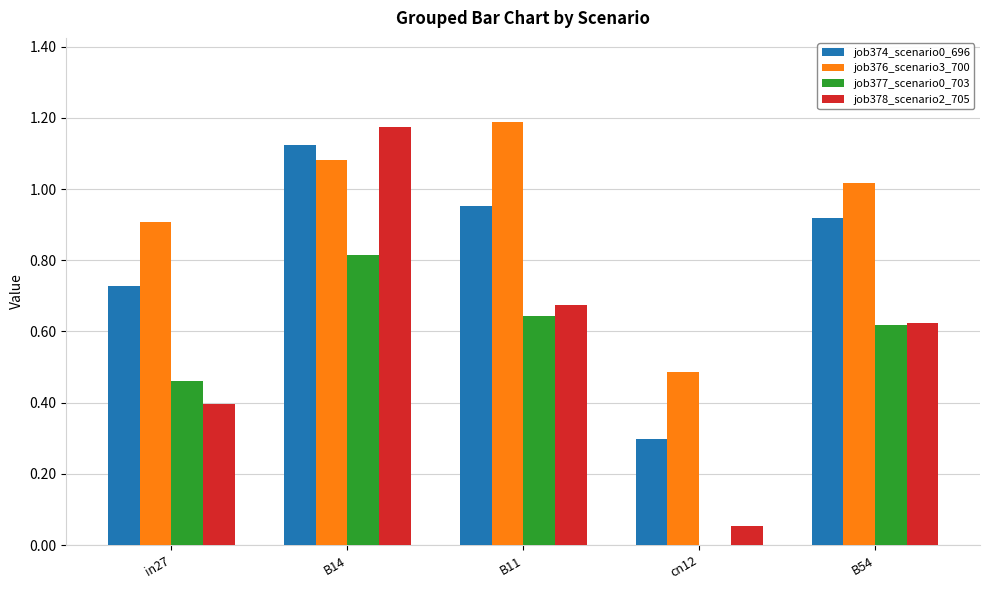

What is the sum of the job376_scenario3_700 values at cn12 and in27?

1.4